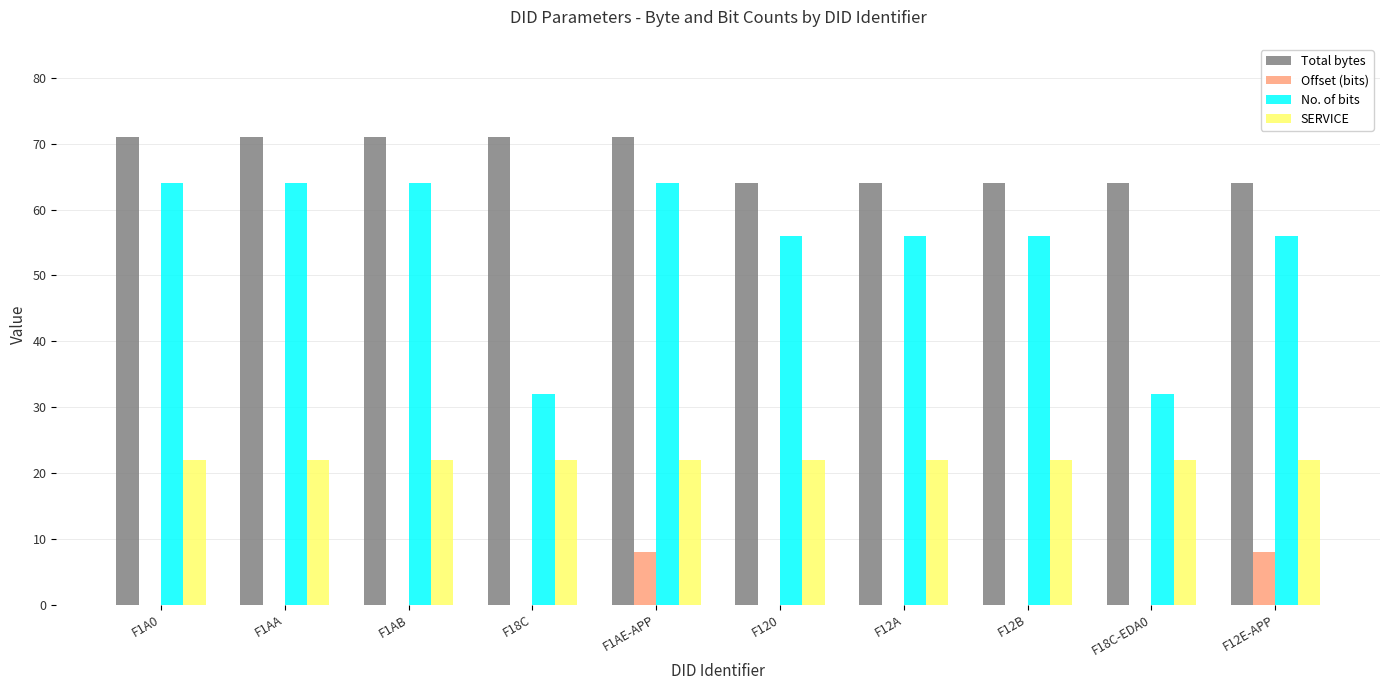

Reading left to right, what are all the values shown in this chart?

Total bytes: F1A0=71	F1AA=71	F1AB=71	F18C=71	F1AE-APP=71	F120=64	F12A=64	F12B=64	F18C-EDA0=64	F12E-APP=64
Offset (bits): F1A0=0	F1AA=0	F1AB=0	F18C=0	F1AE-APP=8	F120=0	F12A=0	F12B=0	F18C-EDA0=0	F12E-APP=8
No. of bits: F1A0=64	F1AA=64	F1AB=64	F18C=32	F1AE-APP=64	F120=56	F12A=56	F12B=56	F18C-EDA0=32	F12E-APP=56
SERVICE: F1A0=22	F1AA=22	F1AB=22	F18C=22	F1AE-APP=22	F120=22	F12A=22	F12B=22	F18C-EDA0=22	F12E-APP=22